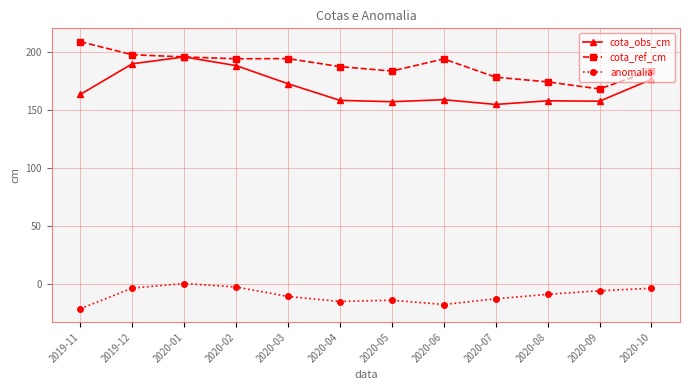

What is the average value of the anomalia series?

-10.1